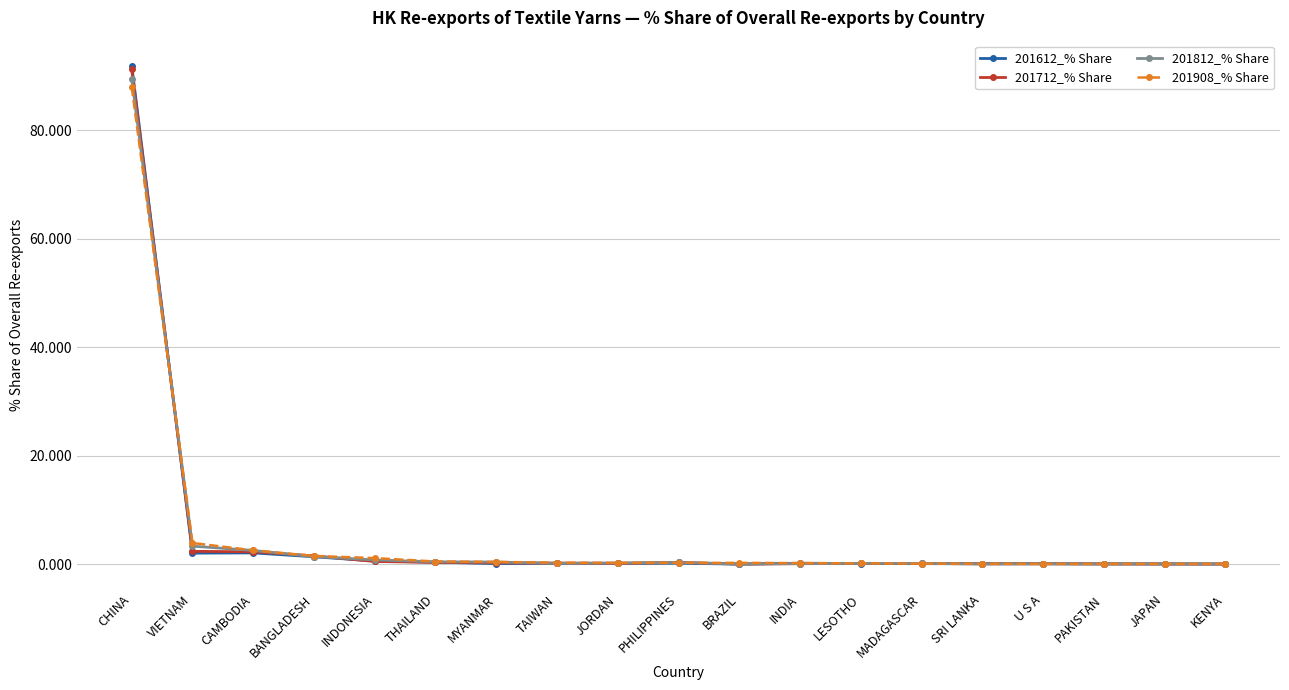

What is the sum of all 201612_% Share values?

99.4